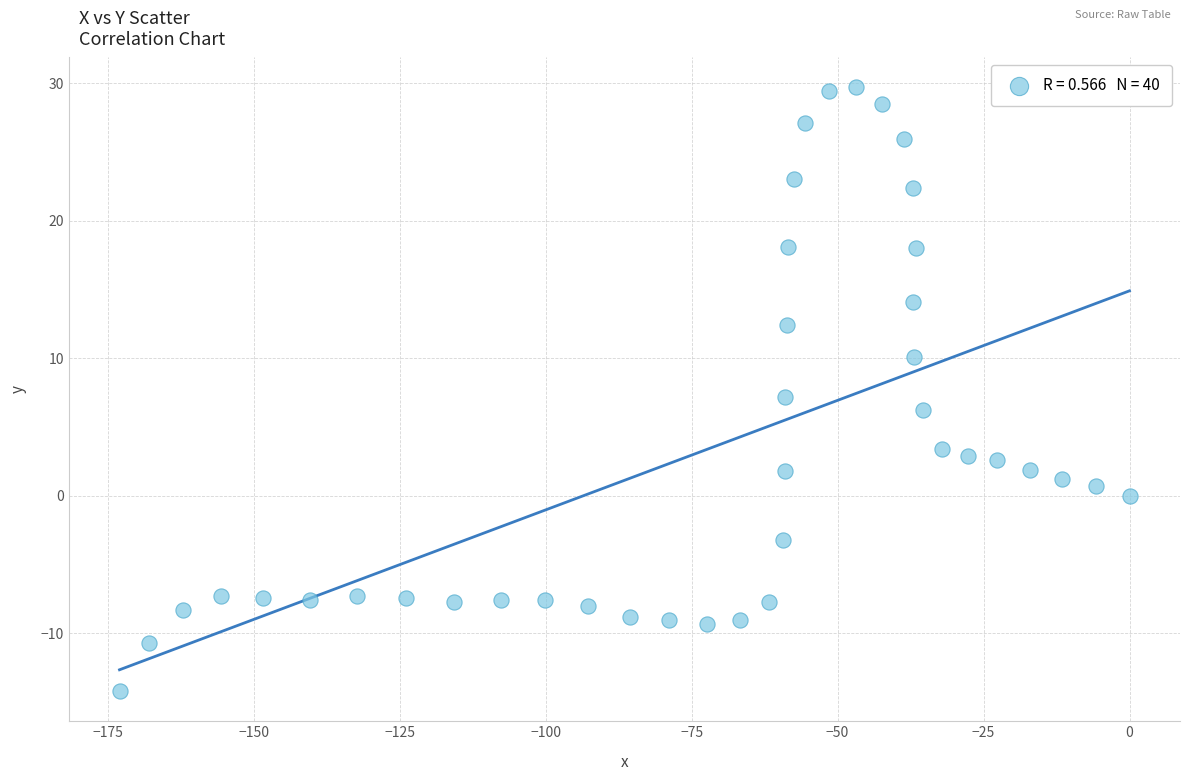

What is the range of Y values (max minus min)?

43.9